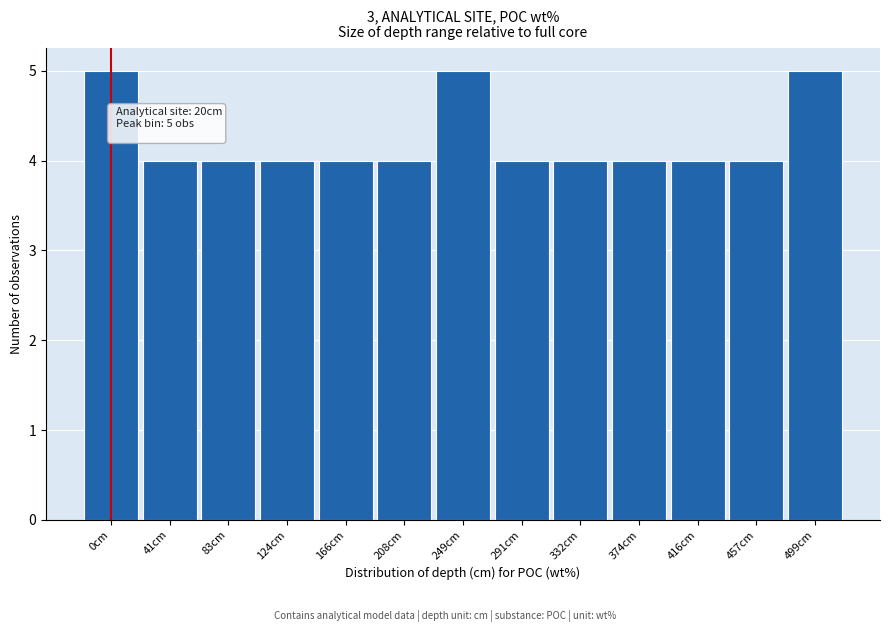

Reading left to right, transcribe all the data shown in this chart.

0cm=5	41cm=4	83cm=4	124cm=4	166cm=4	208cm=4	249cm=5	291cm=4	332cm=4	374cm=4	416cm=4	457cm=4	499cm=5